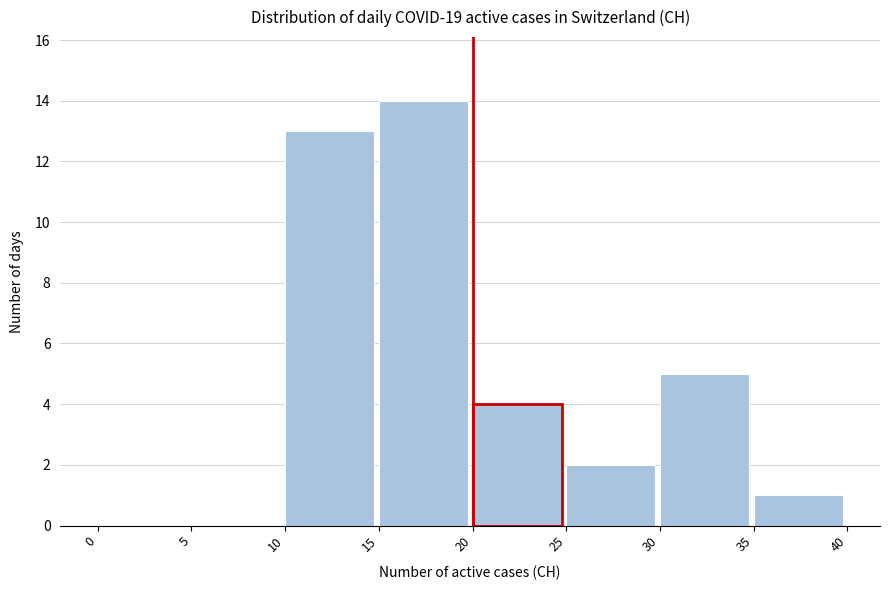

Reading left to right, list every bar in this chart as the range it spans on the x-axis followed by its height. The values are not printed on the chart, so give them approximately, as read against the axis.

0 to 5: 0
5 to 10: 0
10 to 15: 13
15 to 20: 14
20 to 25: 4
25 to 30: 2
30 to 35: 5
35 to 40: 1